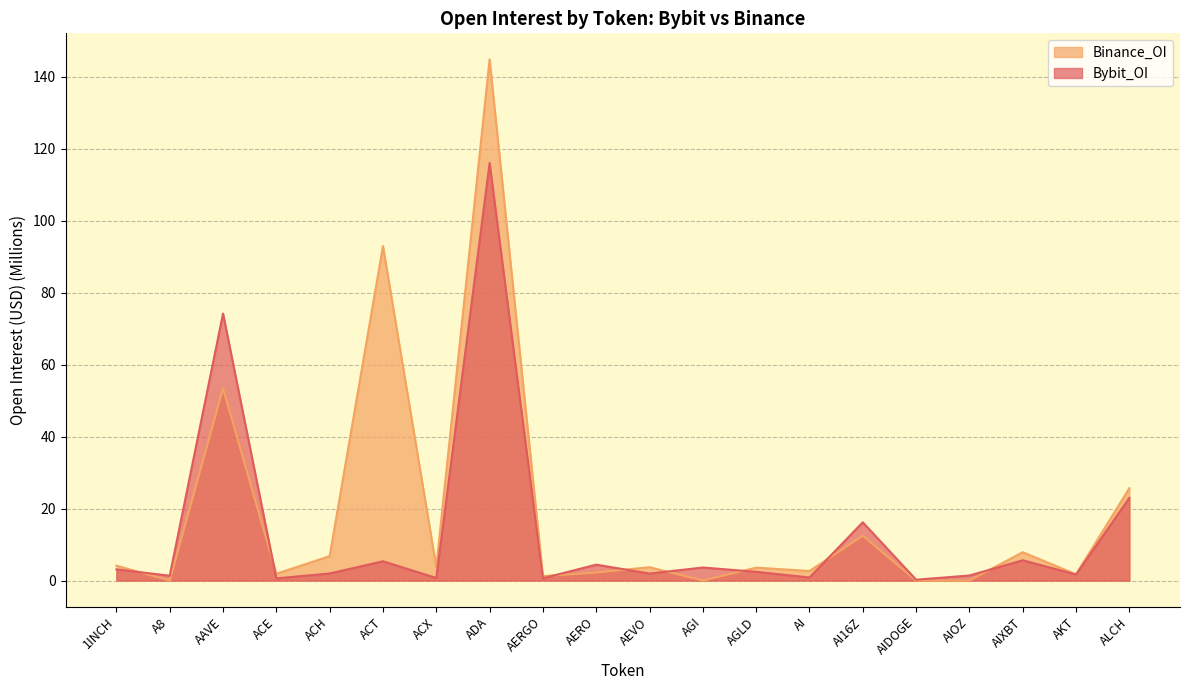

Which category has the lowest value in the Bybit_OI series?

AIDOGE